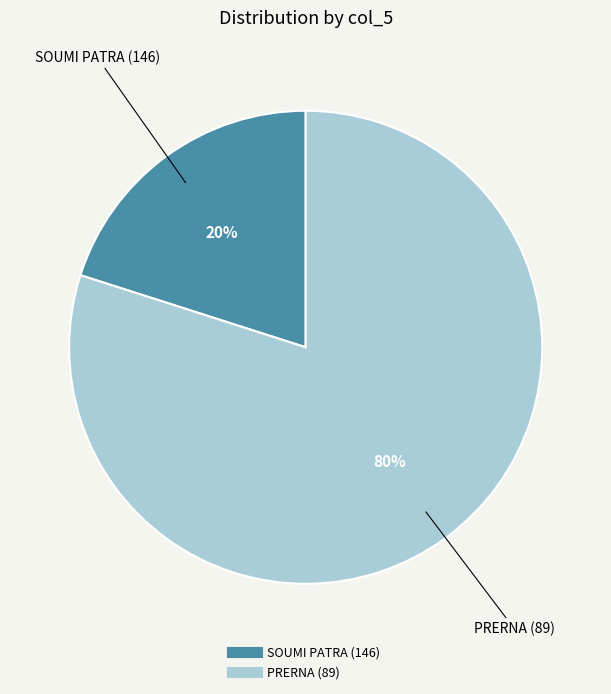

To the nearest percent, what is the combined percentage of PRERNA (89) and SOUMI PATRA (146)?

100%